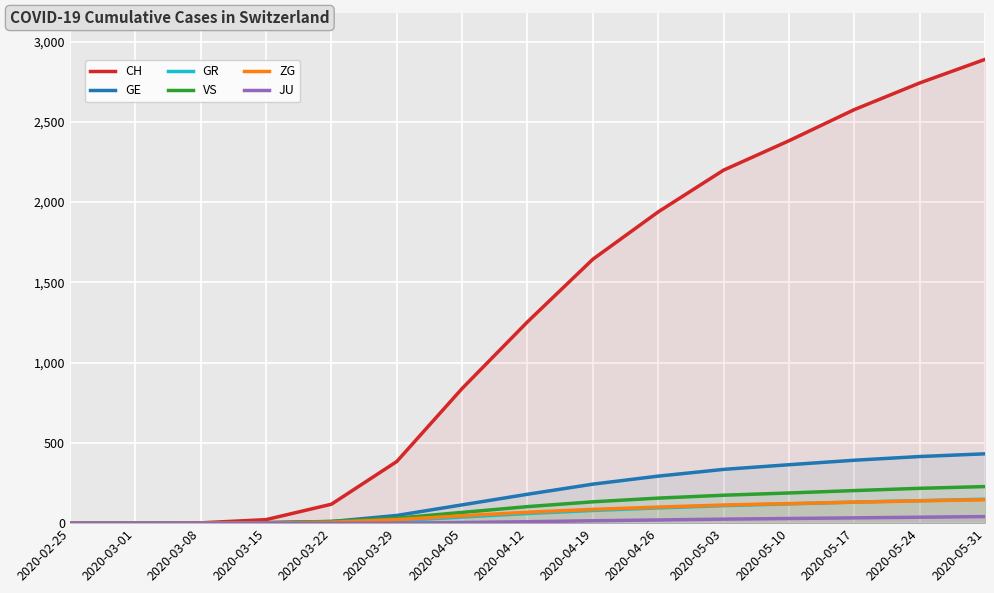

Reading left to right, transcribe all the data shown in this chart.

CH: 2020-02-25=0	2020-03-01=0	2020-03-08=2	2020-03-15=22	2020-03-22=118	2020-03-29=384	2020-04-05=839	2020-04-12=1254	2020-04-19=1644	2020-04-26=1939	2020-05-03=2199	2020-05-10=2382	2020-05-17=2576	2020-05-24=2742	2020-05-31=2889
GE: 2020-02-25=0	2020-03-01=0	2020-03-08=0	2020-03-15=4	2020-03-22=10	2020-03-29=48	2020-04-05=114	2020-04-12=180	2020-04-19=243	2020-04-26=293	2020-05-03=335	2020-05-10=364	2020-05-17=392	2020-05-24=415	2020-05-31=432
GR: 2020-02-25=0	2020-03-01=0	2020-03-08=0	2020-03-15=0	2020-03-22=4	2020-03-29=15	2020-04-05=38	2020-04-12=60	2020-04-19=79	2020-04-26=95	2020-05-03=109	2020-05-10=120	2020-05-17=131	2020-05-24=140	2020-05-31=149
VS: 2020-02-25=0	2020-03-01=0	2020-03-08=0	2020-03-15=2	2020-03-22=11	2020-03-29=31	2020-04-05=67	2020-04-12=103	2020-04-19=133	2020-04-26=156	2020-05-03=174	2020-05-10=188	2020-05-17=203	2020-05-24=217	2020-05-31=228
ZG: 2020-02-25=0	2020-03-01=0	2020-03-08=0	2020-03-15=1	2020-03-22=6	2020-03-29=22	2020-04-05=46	2020-04-12=68	2020-04-19=86	2020-04-26=100	2020-05-03=113	2020-05-10=122	2020-05-17=131	2020-05-24=139	2020-05-31=146
JU: 2020-02-25=0	2020-03-01=0	2020-03-08=0	2020-03-15=0	2020-03-22=0	2020-03-29=0	2020-04-05=4	2020-04-12=9	2020-04-19=15	2020-04-26=20	2020-05-03=25	2020-05-10=29	2020-05-17=33	2020-05-24=37	2020-05-31=41